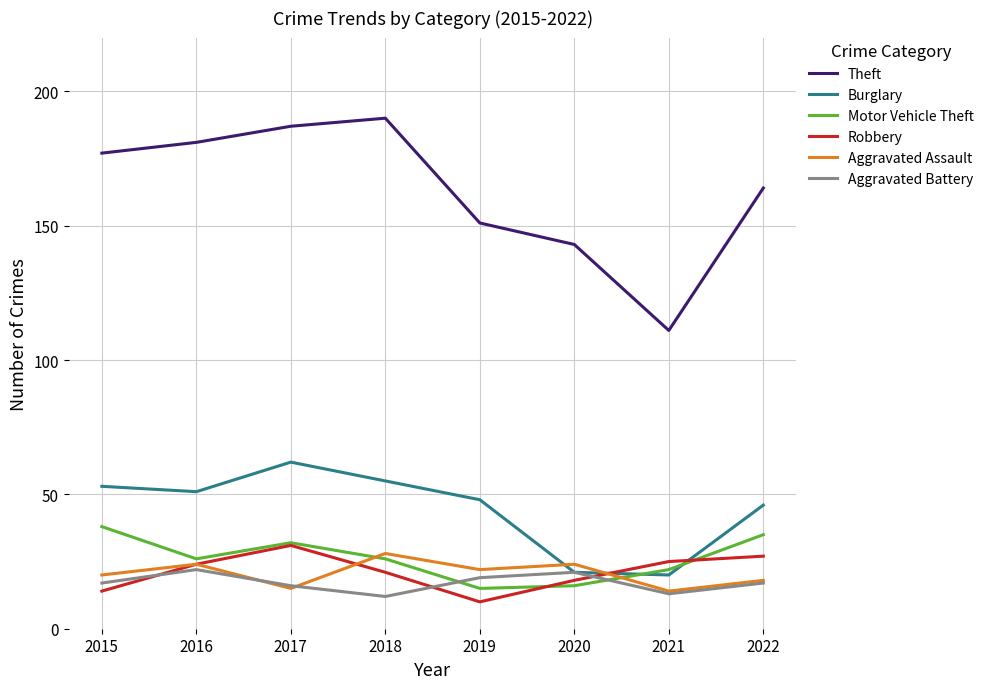

At which category does the chart reach its minimum across all series?

2019